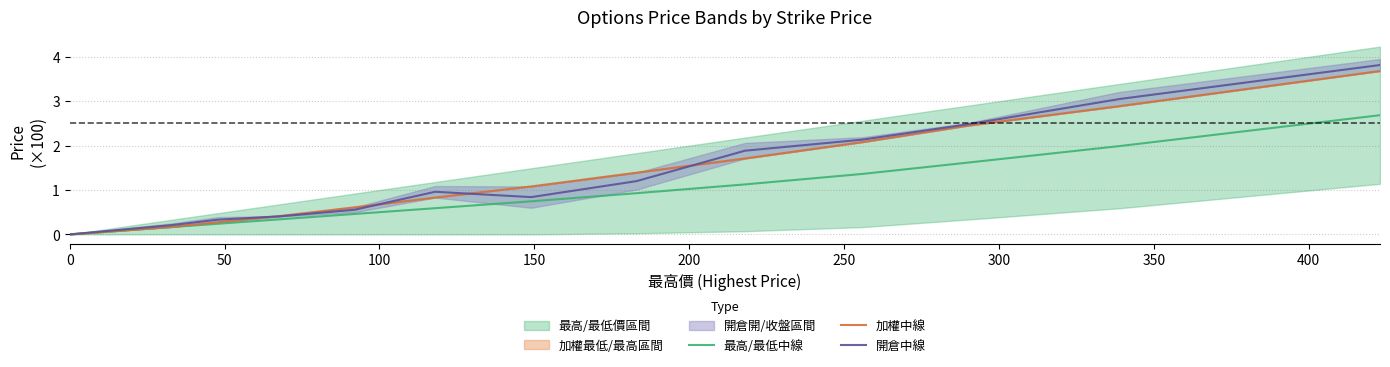

How many data points does each series have?

13